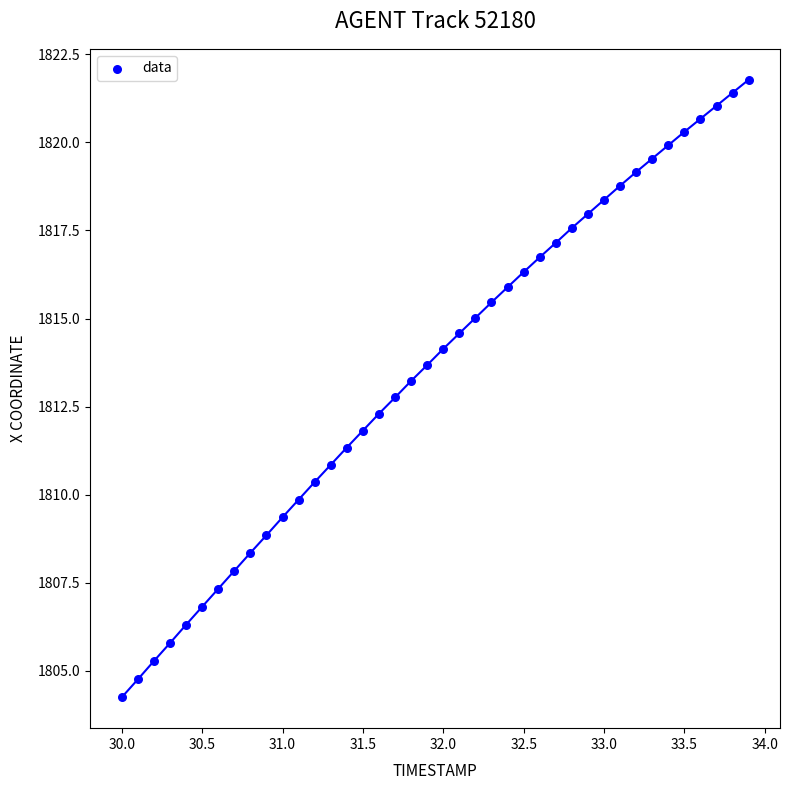

What is the range of X values (max minus min)?

3.9